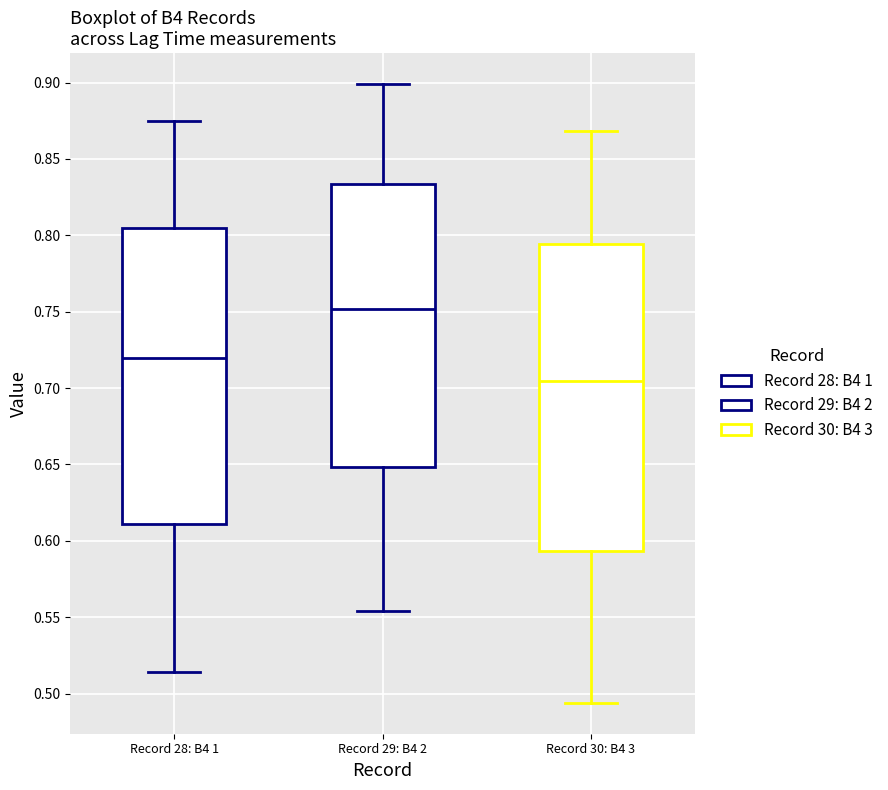

Which box's median line is the highest?

Record 29: B4 2